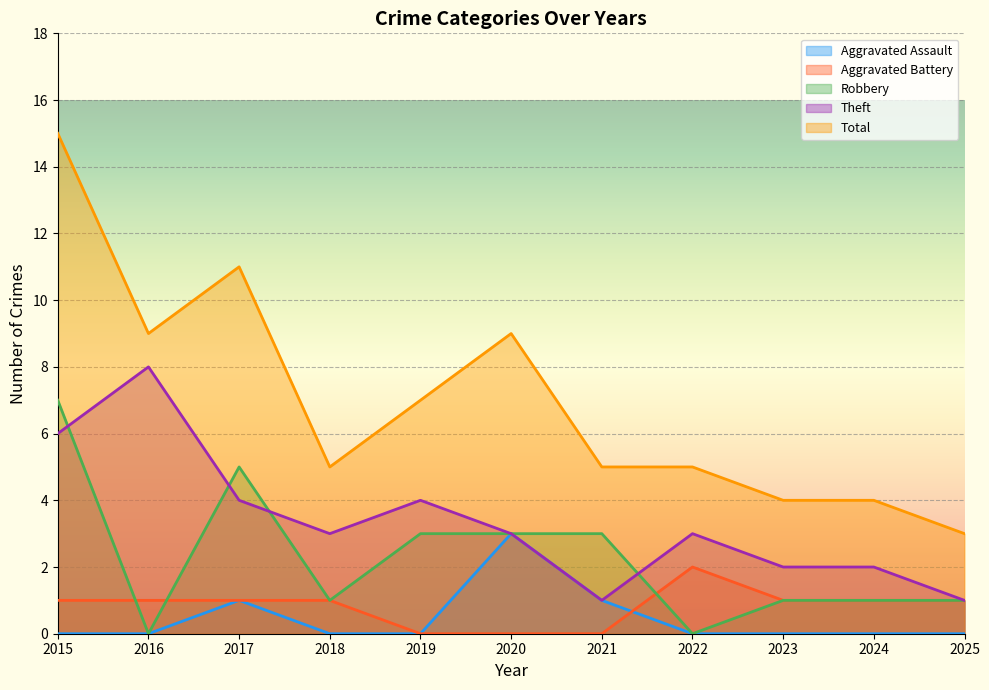

At which label does Theft first exceed 3?

2015